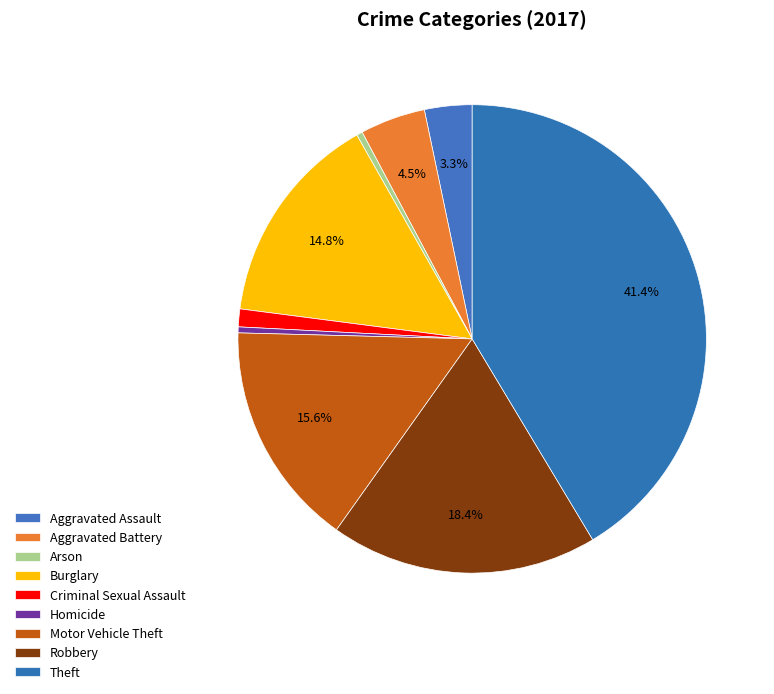

Do Theft and Arson together represent more than half of the pie?

No